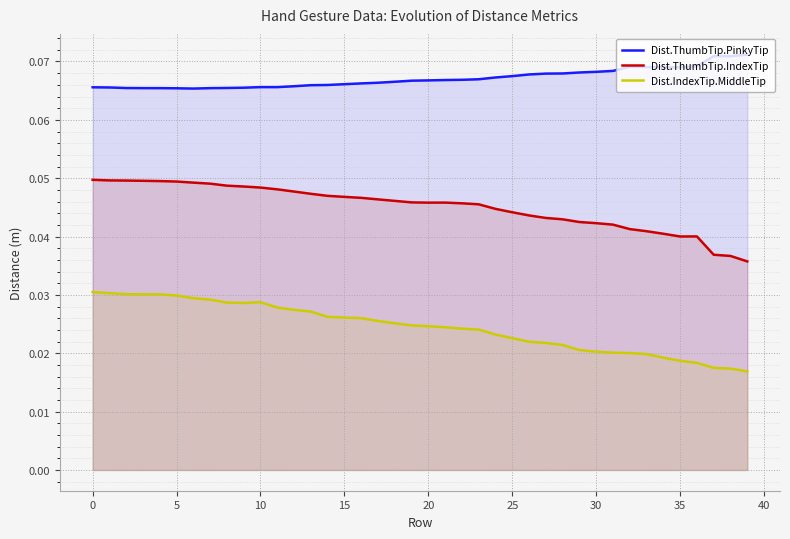

What is the sum of all Dist.IndexTip.MiddleTip values?

1.0